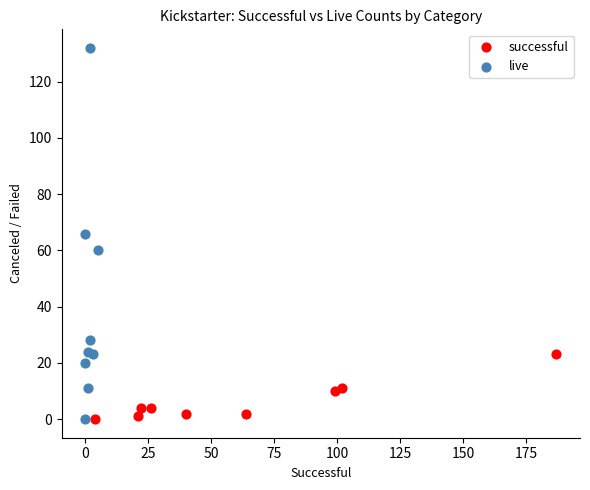

Which series has the largest Y range (max minus min)?

live